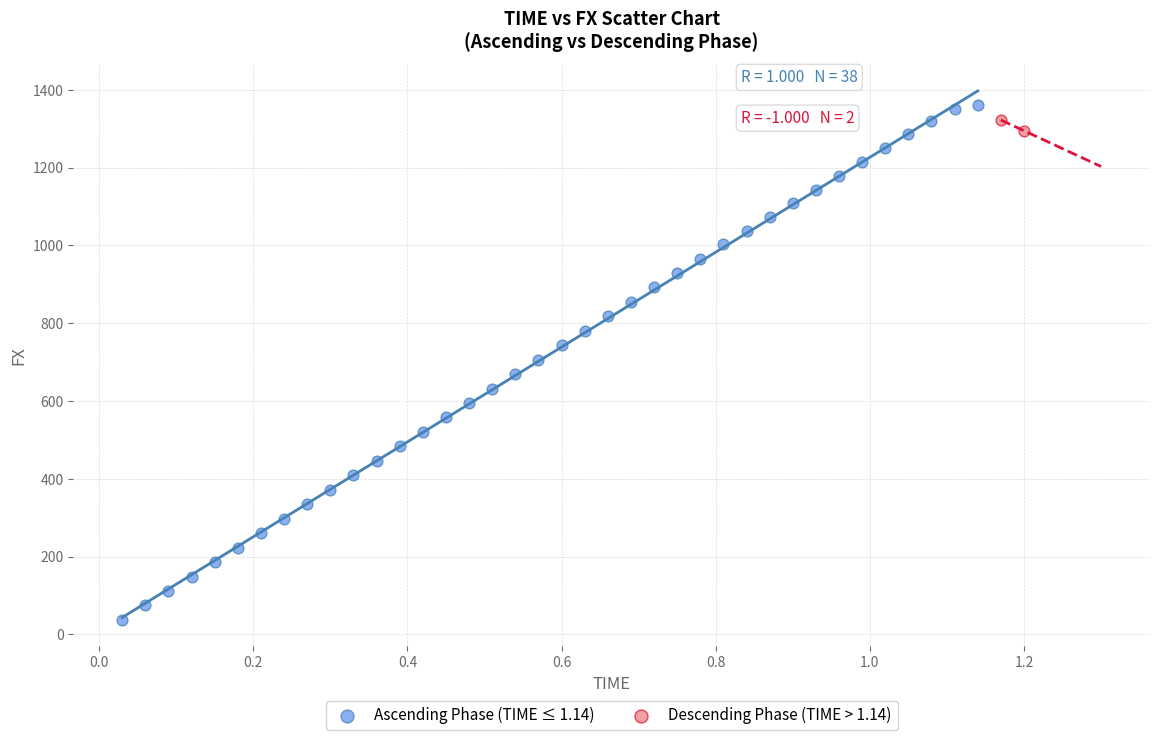

What are all the series names shown in the legend?

Ascending Phase (TIME ≤ 1.14), Descending Phase (TIME > 1.14)